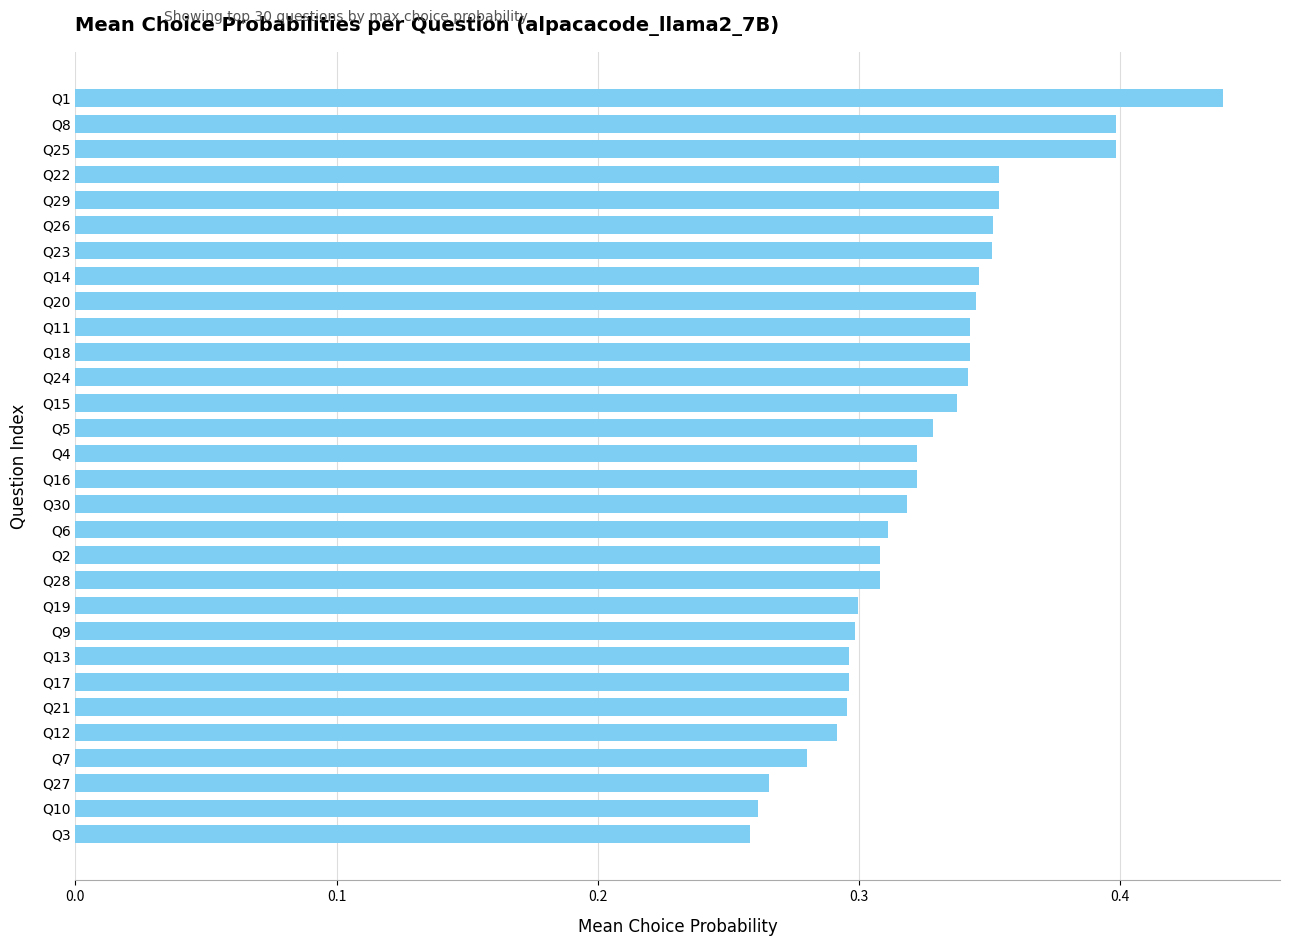

At which category does the chart reach its peak across all series?

Q1